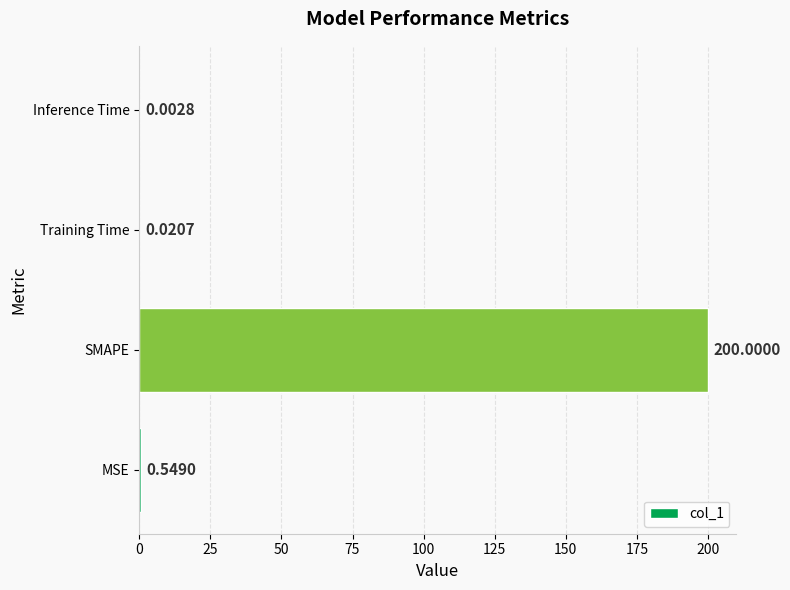

What is the sum of the values at SMAPE and Inference Time?

200.0